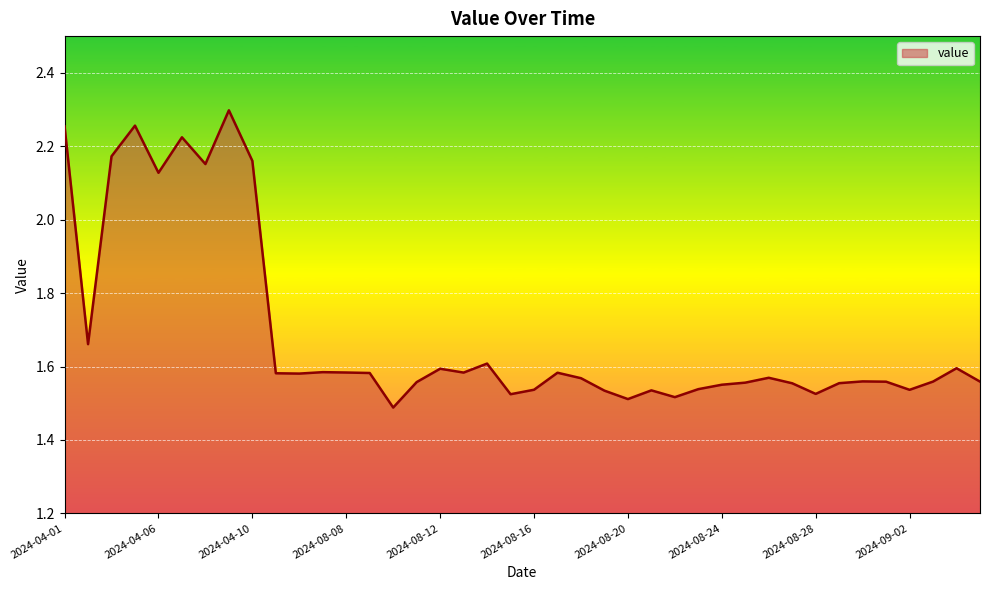

The chart shows a value of 0.6 at 2024-08-24. True or false?

False